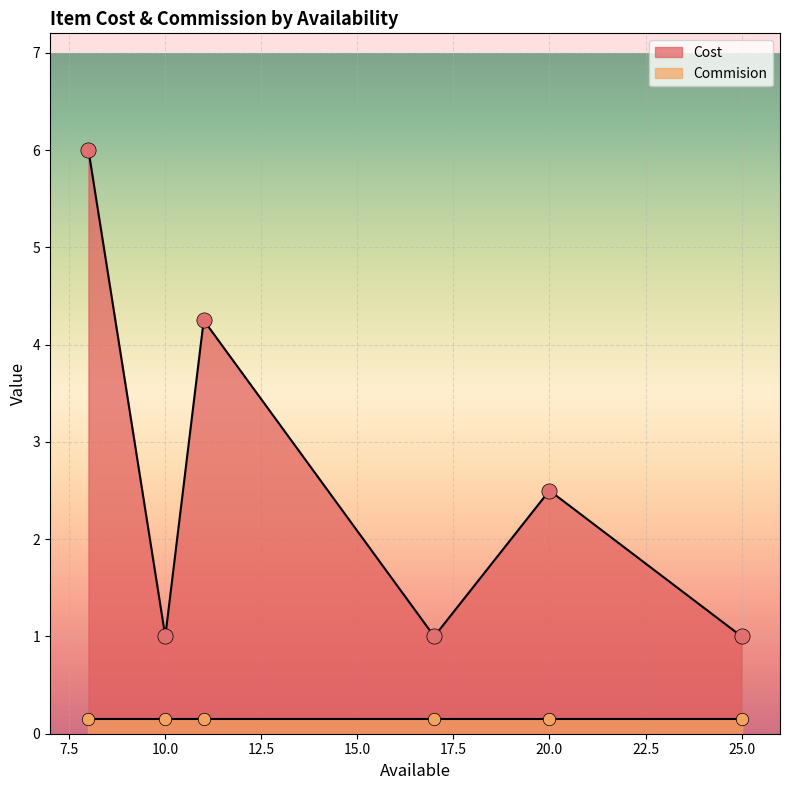

What is the total value across all series at 8?

6.2